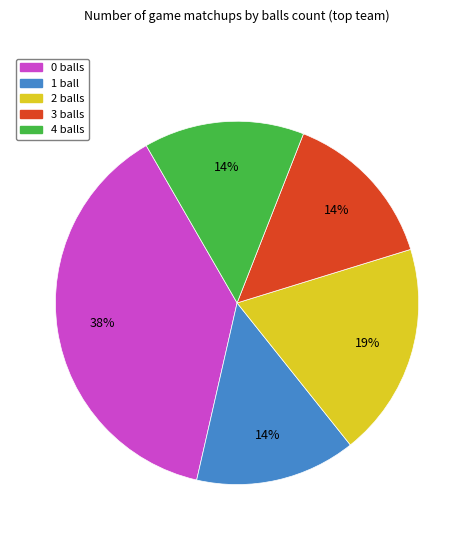

Is there a majority slice in this chart?

No